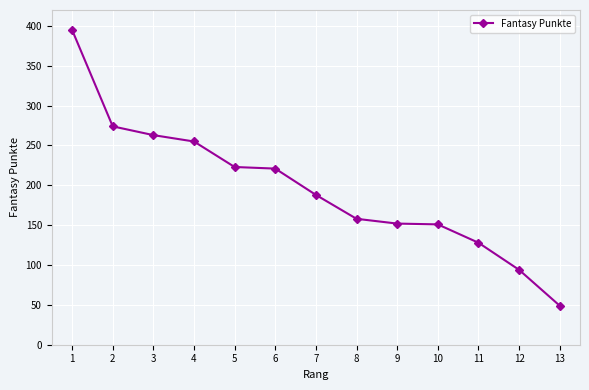

Read the value at 8.

158